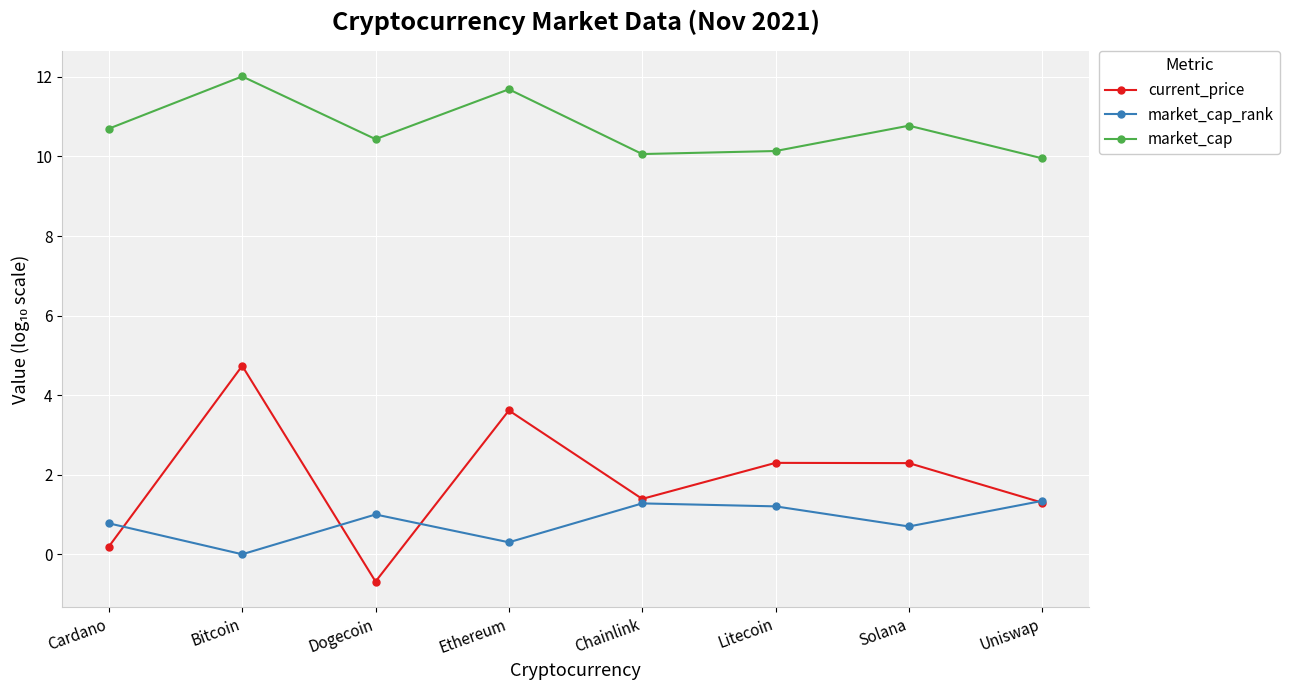

At how many categories does at least one series exceed 3?

8